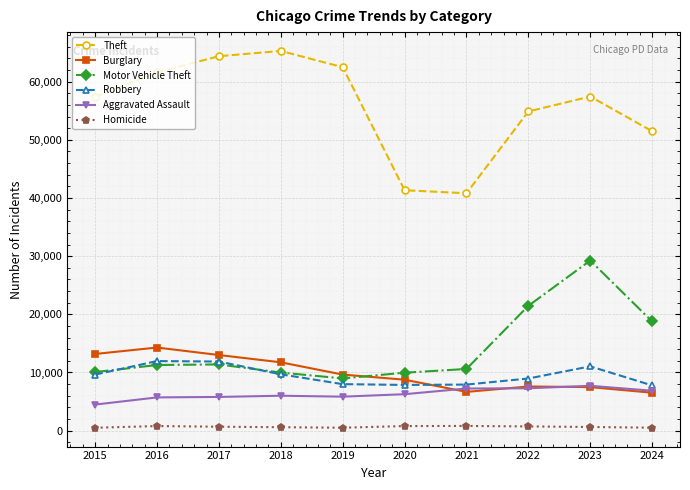

What is the greatest value displayed?

65290